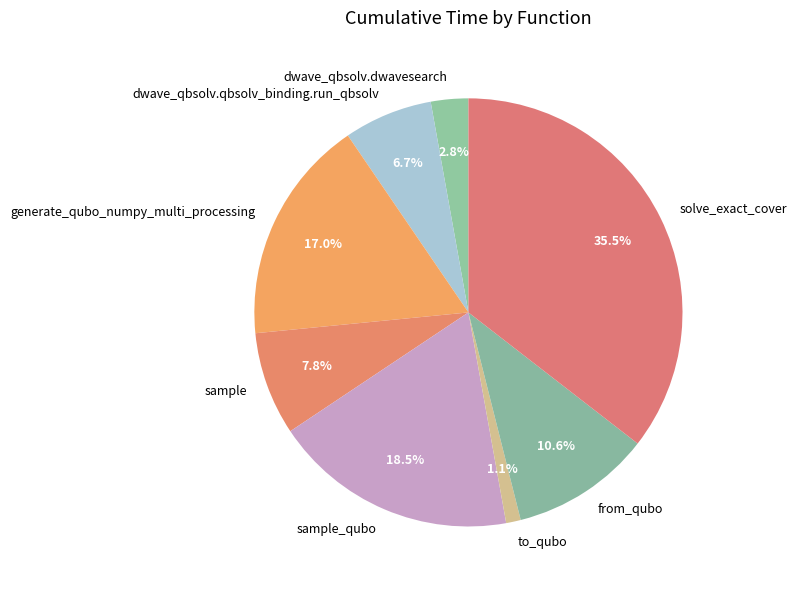

How many segments does this pie chart have?

8